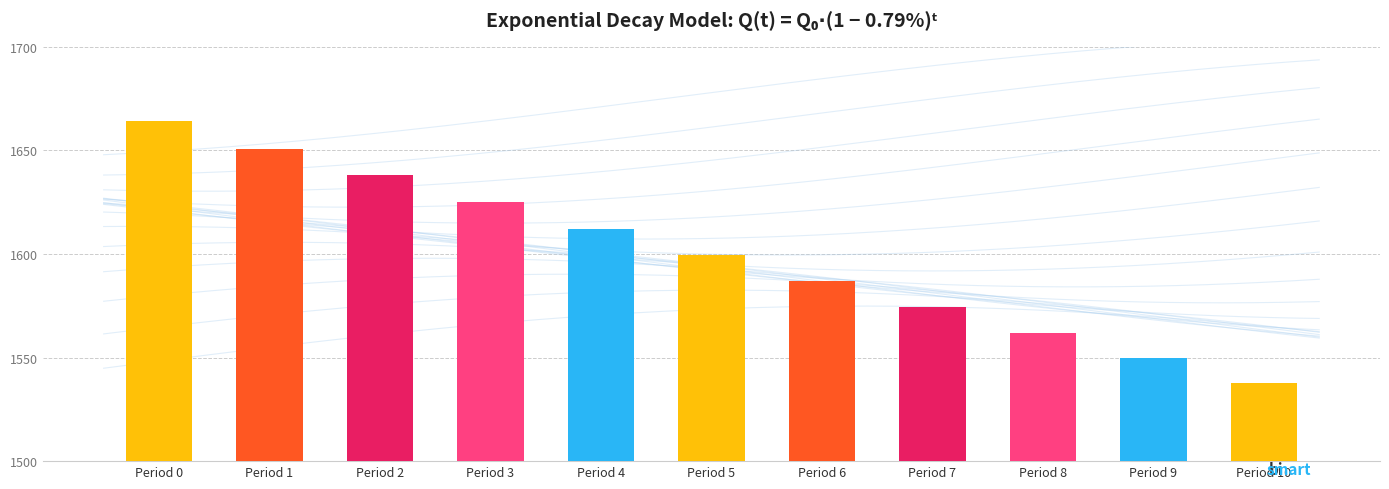

At which category does the chart reach its peak across all series?

Period 0